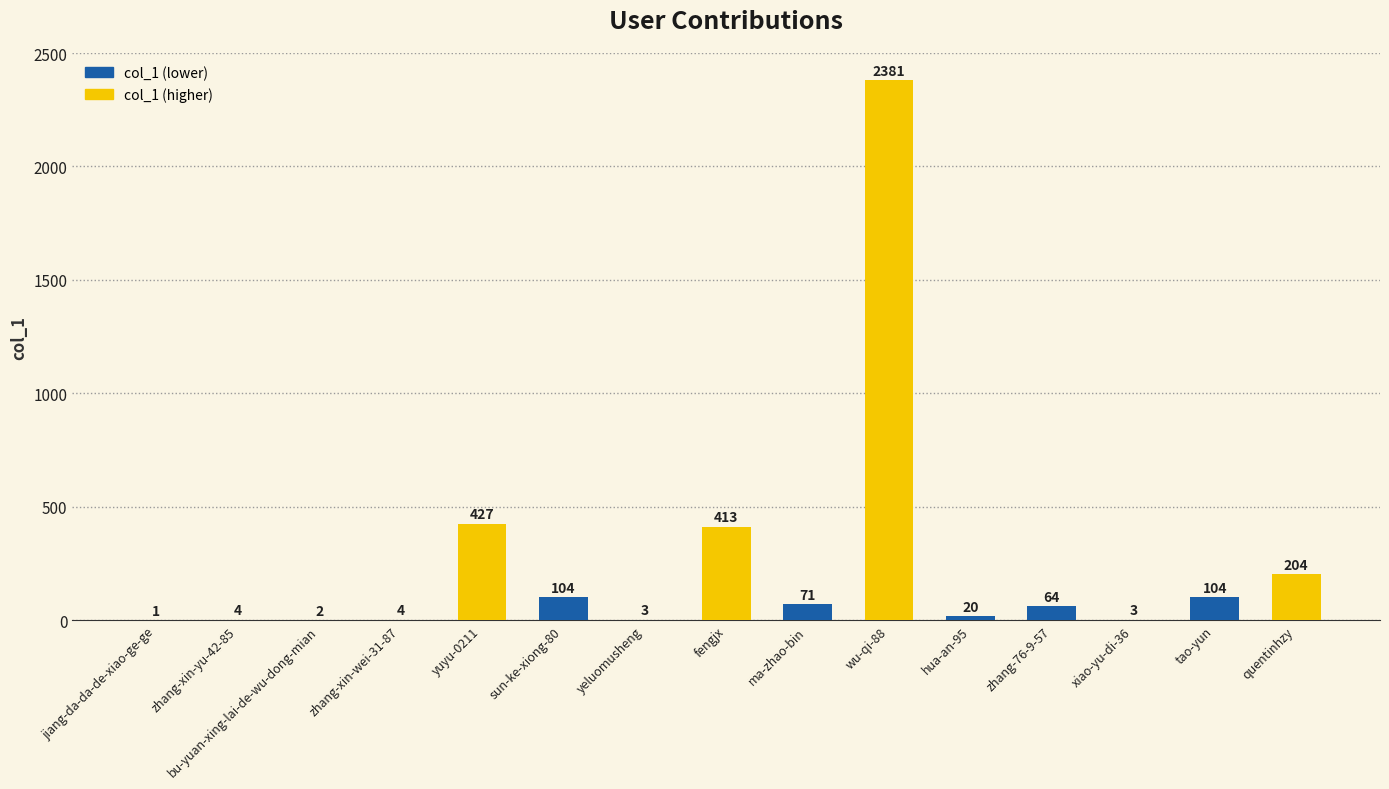

At which label does the data first exceed 64?

yuyu-0211